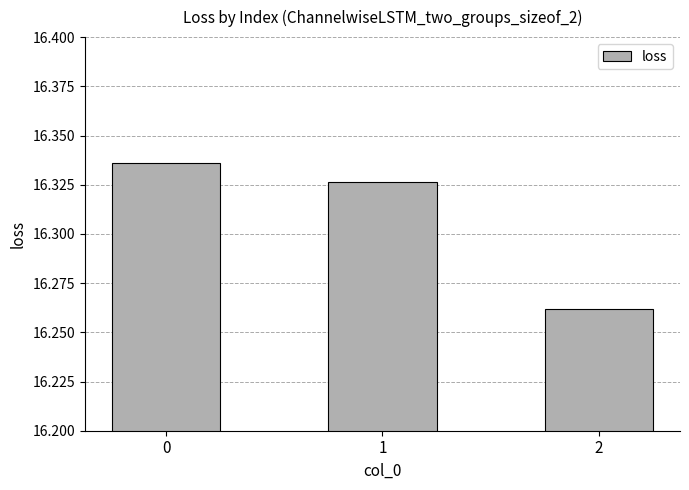

At which category does the chart reach its minimum across all series?

2